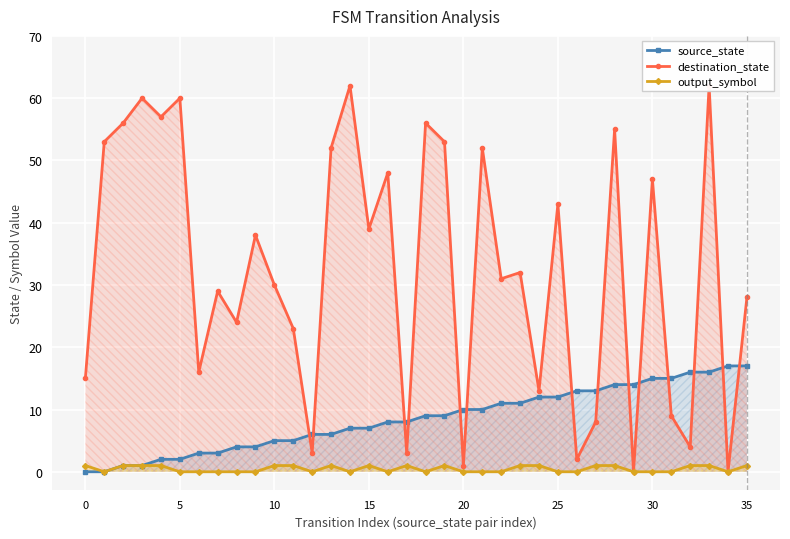

Rank the series by their average value, from highest to lowest.

destination_state, source_state, output_symbol